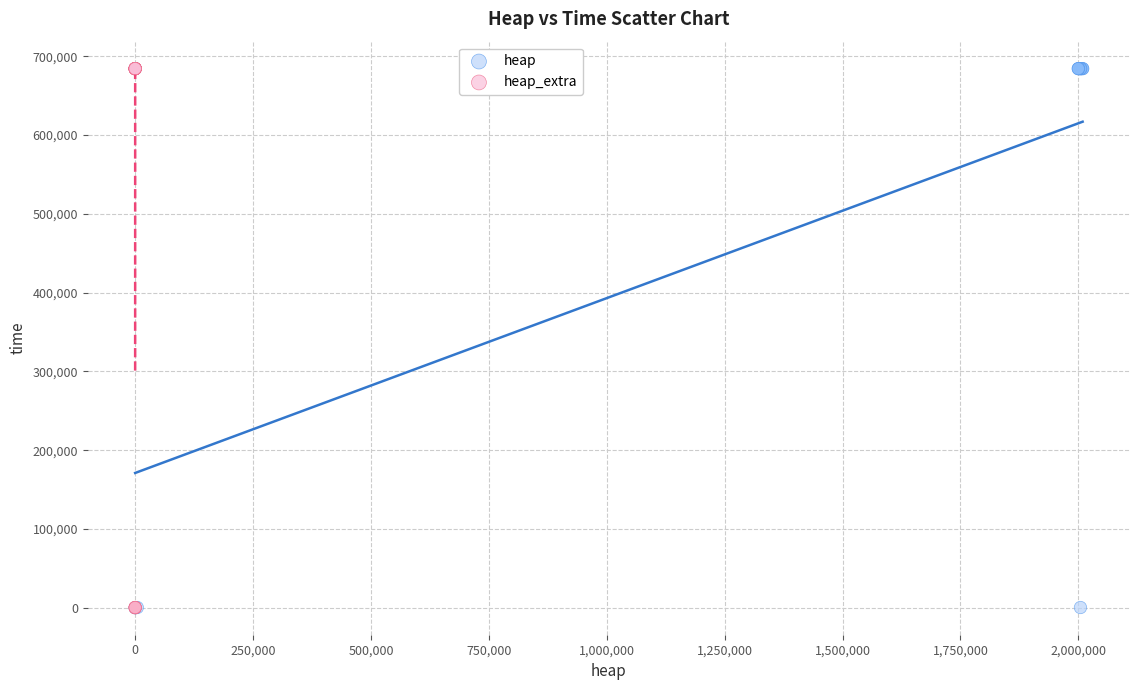

What are all the series names shown in the legend?

heap, heap_extra